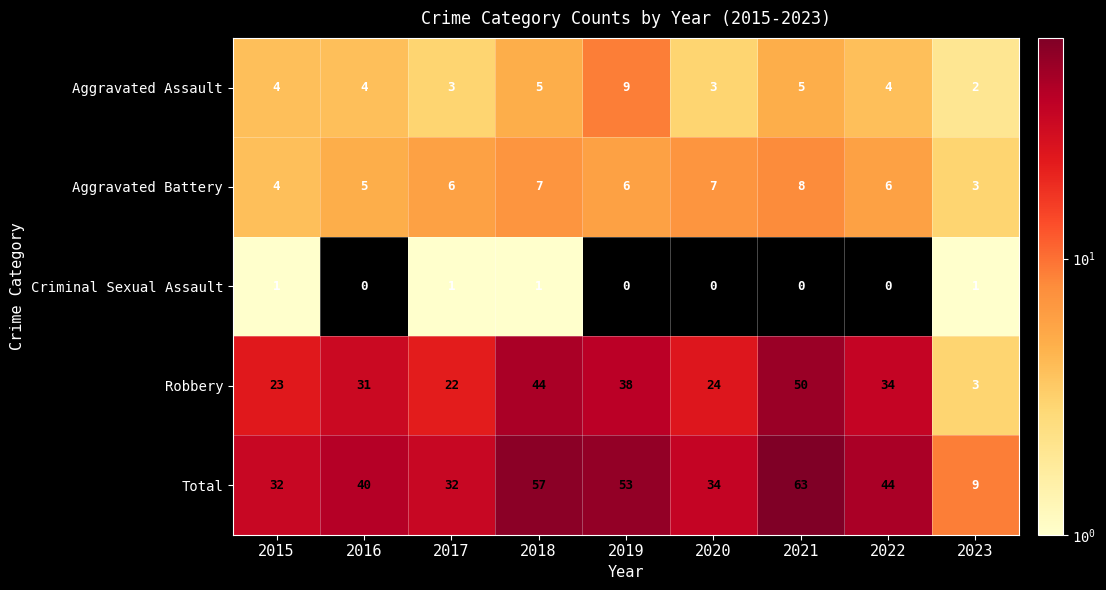

Which series has the largest range (max minus min)?

Total